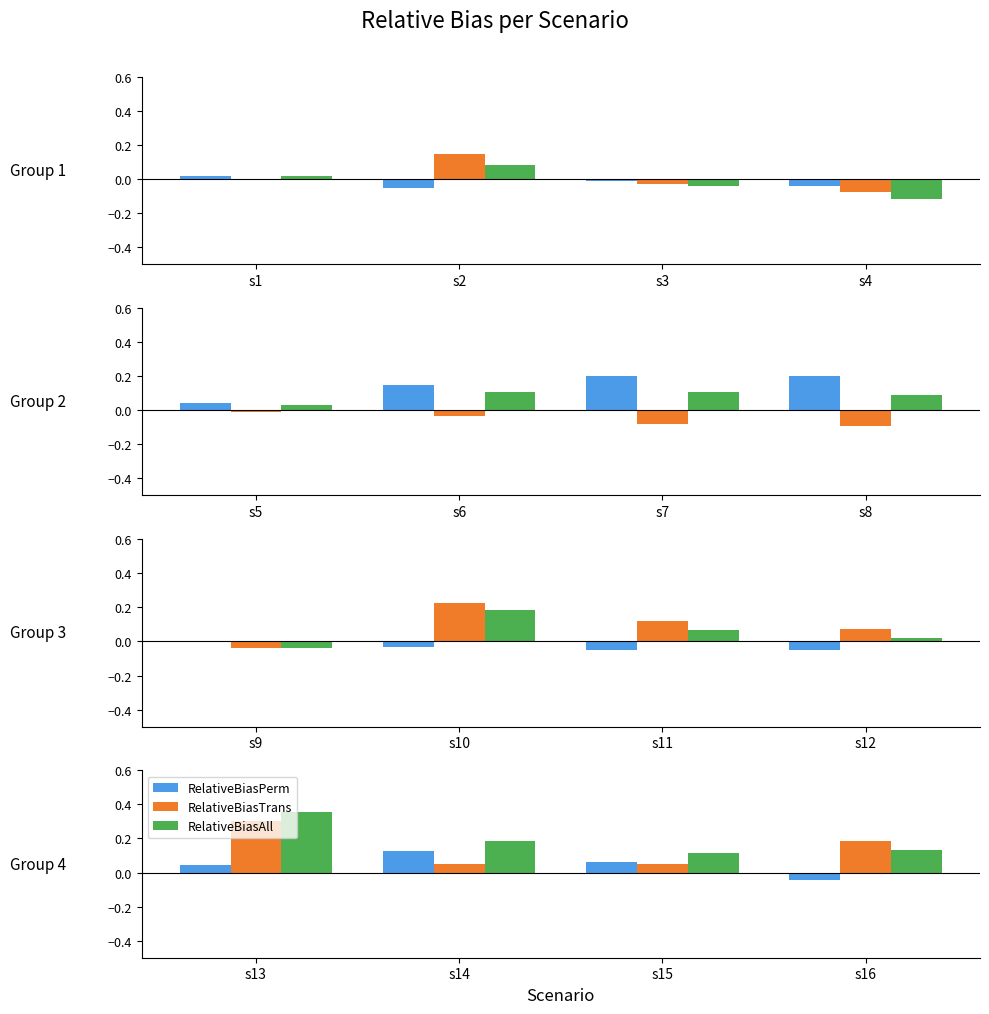

List the series in order of their peak value, highest first.

RelativeBiasAll, RelativeBiasTrans, RelativeBiasPerm